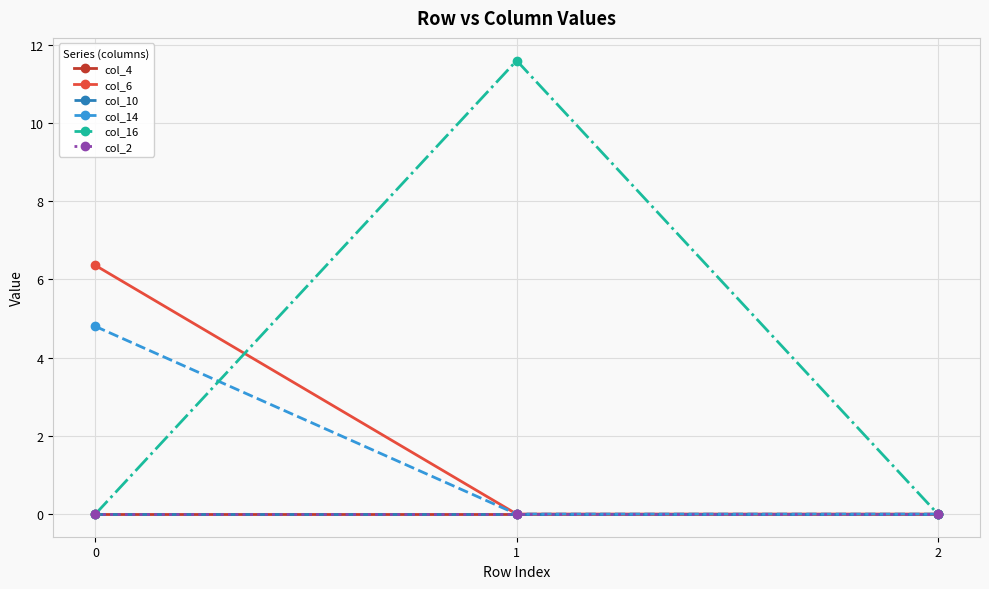

List the labels in order of col_10 value, largest first.

0, 1, 2